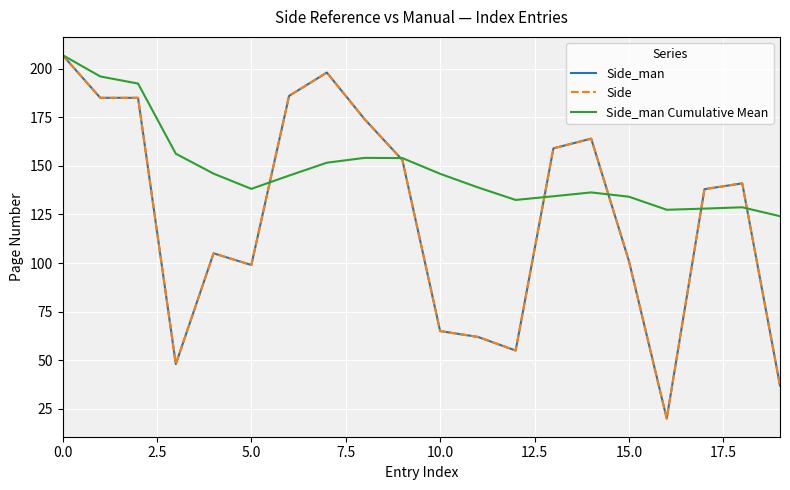

What is the minimum value shown in the chart?

20.0